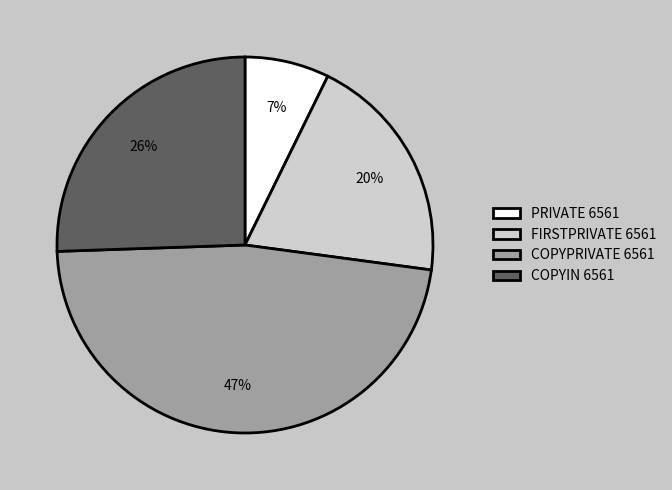

Rank the categories by value from highest to lowest.

COPYPRIVATE 6561, COPYIN 6561, FIRSTPRIVATE 6561, PRIVATE 6561